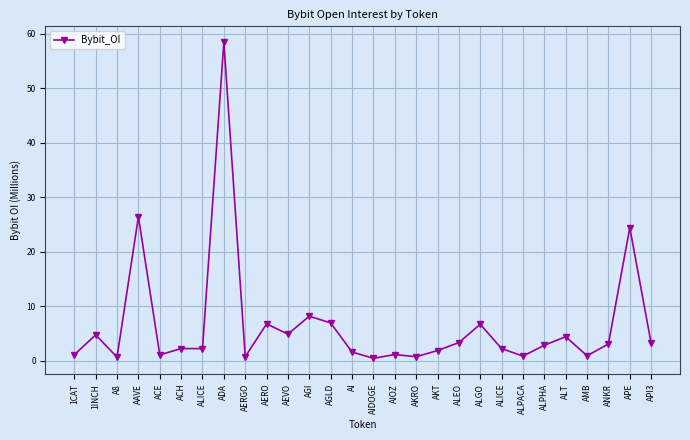

What is the difference between the second highest and second lowest values?

25.8